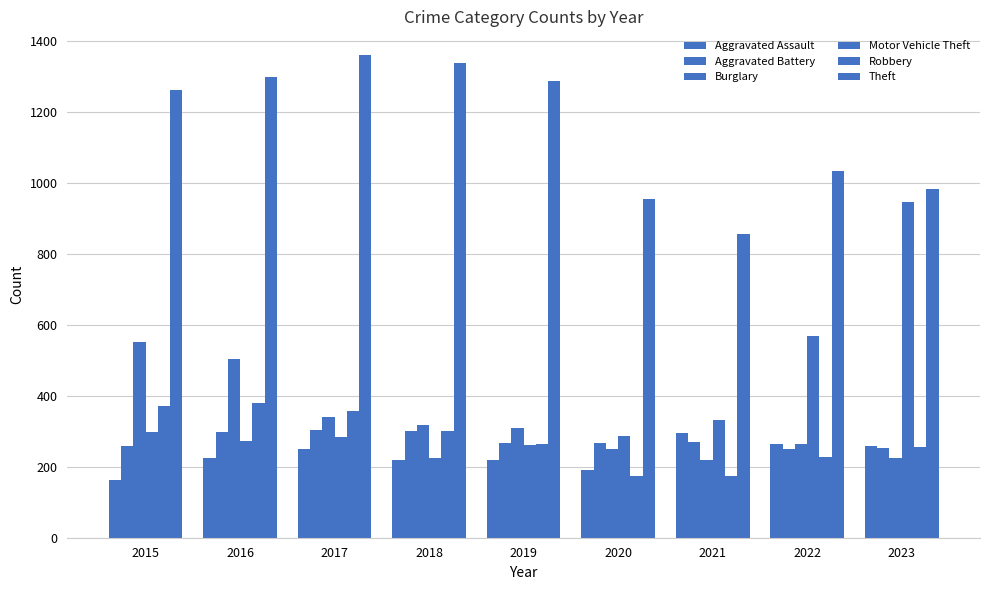

How many data points does each series have?

9